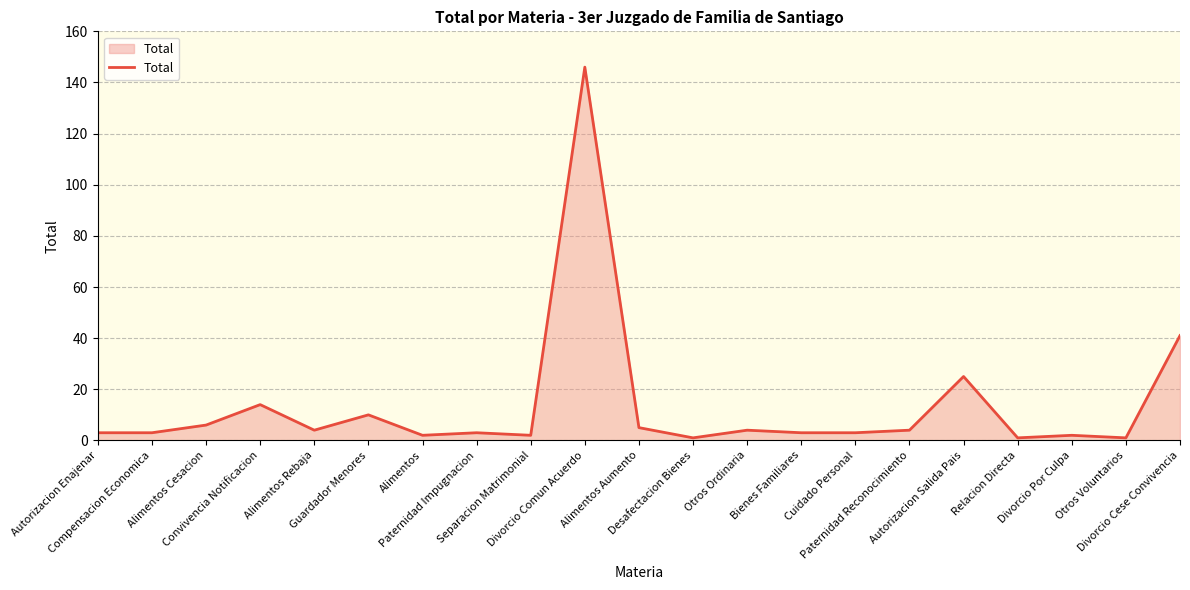

What is the difference between the maximum and minimum values?

145